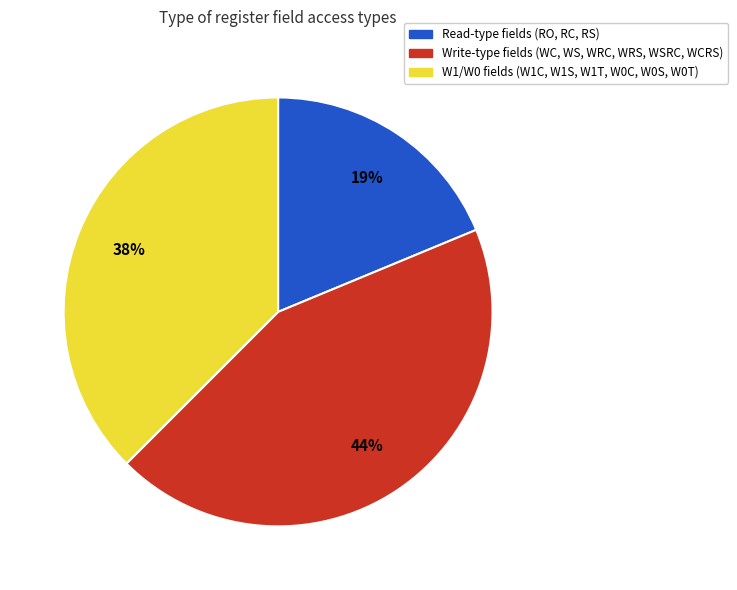

Is there any slice that represents more than half of the pie?

No